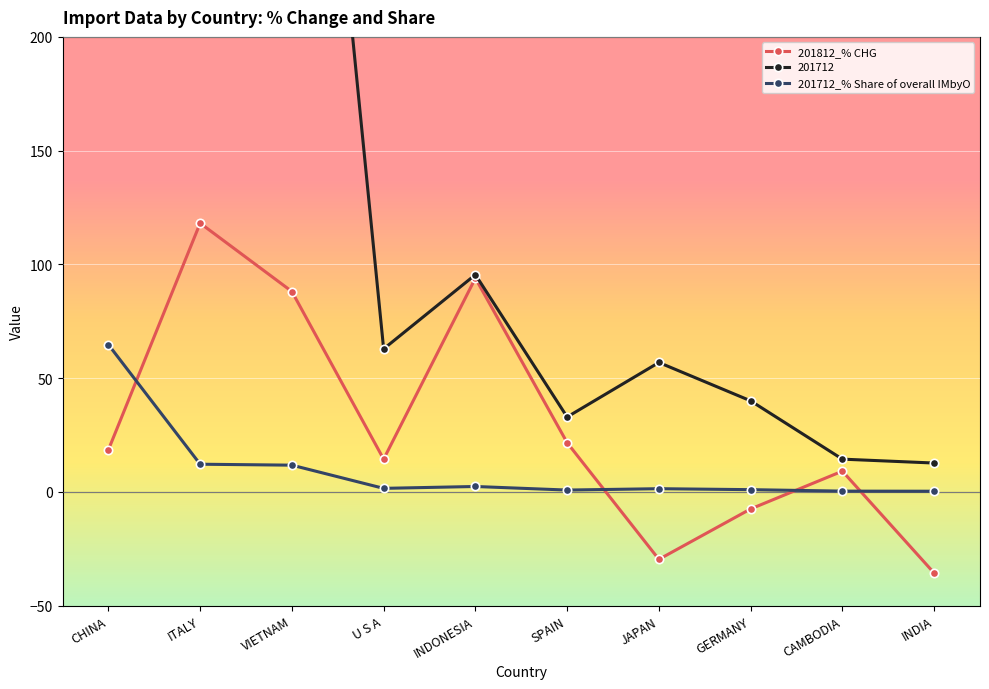

Between which two adjacent categories do 201712_% Share of overall IMbyO and 201812_% CHG first intersect?

CHINA and ITALY